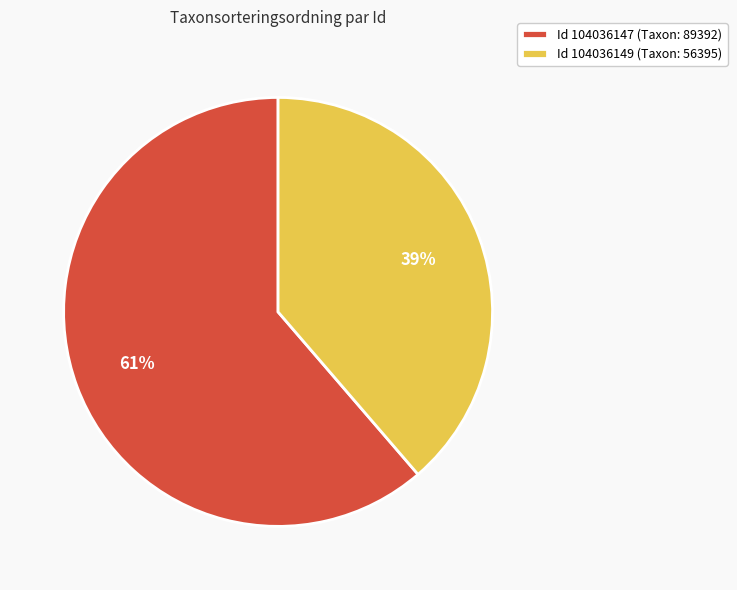

Approximately how many times larger is the value at Id 104036147 (Taxon: 89392) compared to Id 104036149 (Taxon: 56395)?

1.6